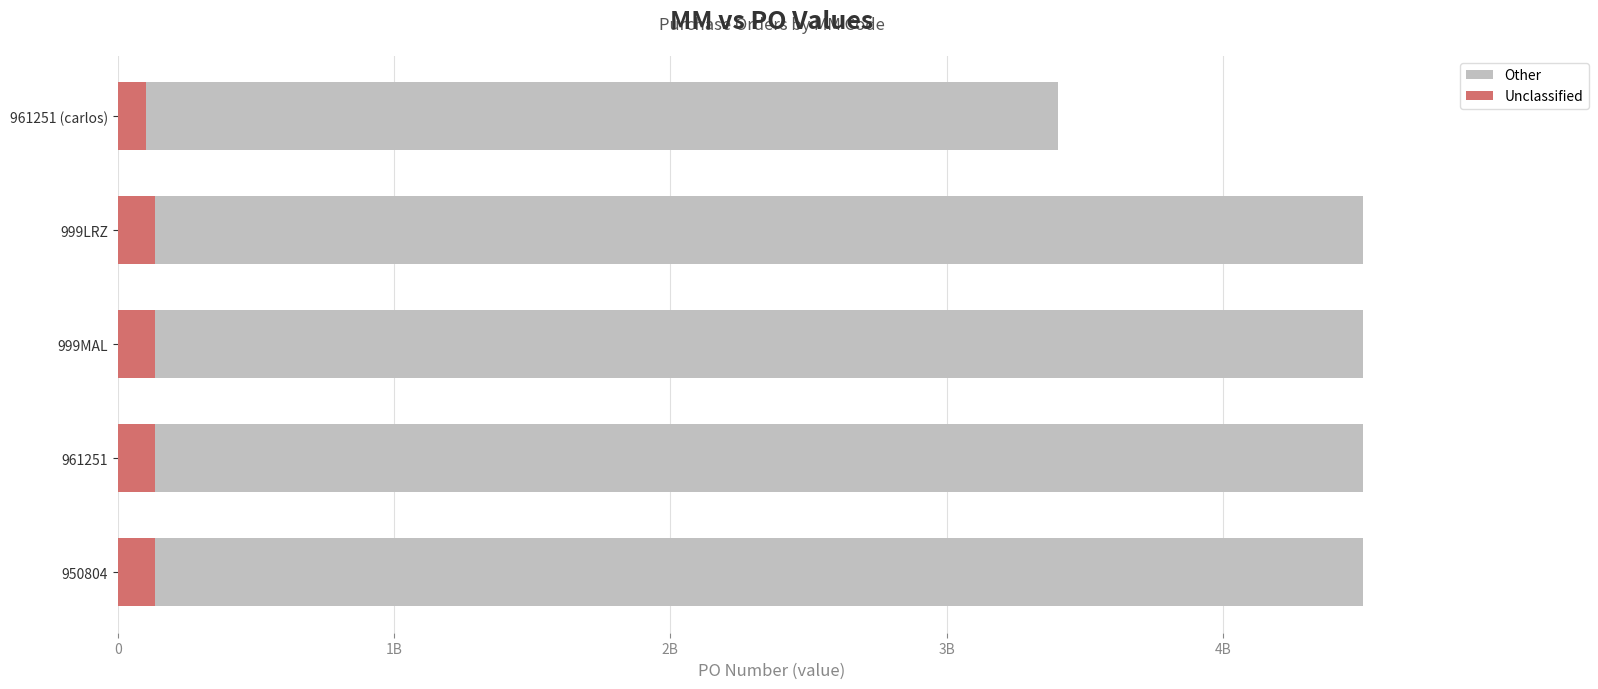

What position from the right is 950804?

5